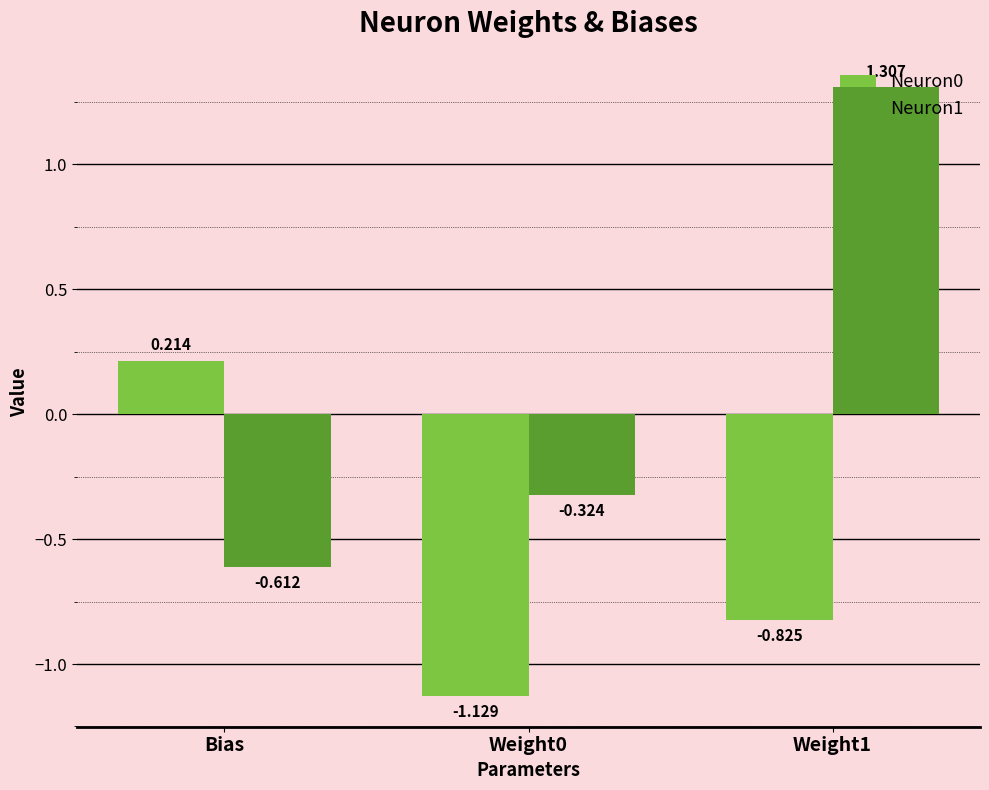

Where is Neuron0 nearest to the value 0?

Bias